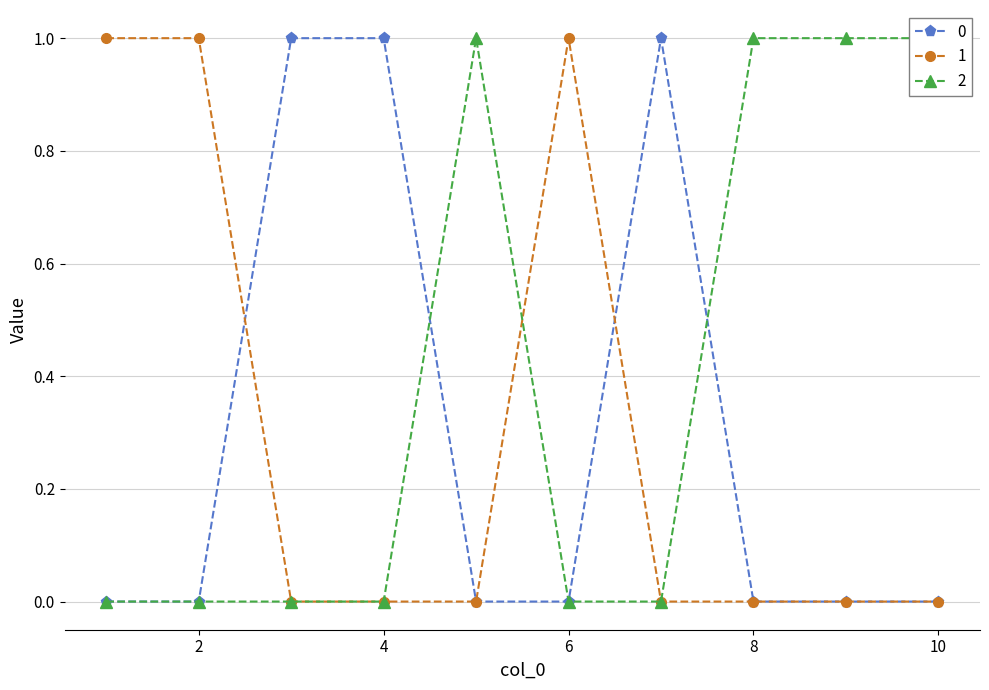

The 0 series shows 0 at 8. True or false?

True